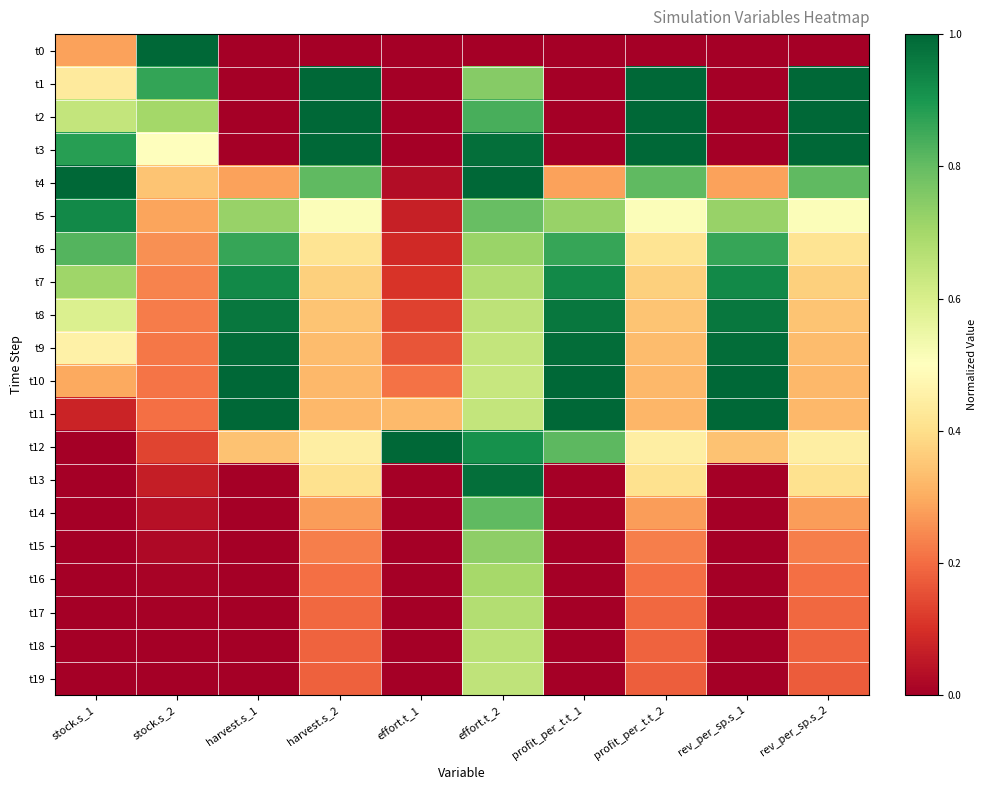

Reading left to right, transcribe all the data shown in this chart.

t0: stock.s_1=0.3	stock.s_2=1.0	harvest.s_1=0.0	harvest.s_2=0.0	effort.t_1=0.0	effort.t_2=0.0	profit_per_t.t_1=0.0	profit_per_t.t_2=0.0	rev_per_sp.s_1=0.0	rev_per_sp.s_2=0.0
t1: stock.s_1=0.4	stock.s_2=0.9	harvest.s_1=0.0	harvest.s_2=1.0	effort.t_1=0.0	effort.t_2=0.7	profit_per_t.t_1=0.0	profit_per_t.t_2=1.0	rev_per_sp.s_1=0.0	rev_per_sp.s_2=1.0
t2: stock.s_1=0.6	stock.s_2=0.7	harvest.s_1=0.0	harvest.s_2=1.0	effort.t_1=0.0	effort.t_2=0.8	profit_per_t.t_1=0.0	profit_per_t.t_2=1.0	rev_per_sp.s_1=0.0	rev_per_sp.s_2=1.0
t3: stock.s_1=0.9	stock.s_2=0.5	harvest.s_1=0.0	harvest.s_2=1.0	effort.t_1=0.0	effort.t_2=1.0	profit_per_t.t_1=0.0	profit_per_t.t_2=1.0	rev_per_sp.s_1=0.0	rev_per_sp.s_2=1.0
t4: stock.s_1=1.0	stock.s_2=0.3	harvest.s_1=0.3	harvest.s_2=0.8	effort.t_1=0.0	effort.t_2=1.0	profit_per_t.t_1=0.3	profit_per_t.t_2=0.8	rev_per_sp.s_1=0.3	rev_per_sp.s_2=0.8
t5: stock.s_1=0.9	stock.s_2=0.3	harvest.s_1=0.7	harvest.s_2=0.5	effort.t_1=0.1	effort.t_2=0.8	profit_per_t.t_1=0.7	profit_per_t.t_2=0.5	rev_per_sp.s_1=0.7	rev_per_sp.s_2=0.5
t6: stock.s_1=0.8	stock.s_2=0.3	harvest.s_1=0.9	harvest.s_2=0.4	effort.t_1=0.1	effort.t_2=0.7	profit_per_t.t_1=0.9	profit_per_t.t_2=0.4	rev_per_sp.s_1=0.9	rev_per_sp.s_2=0.4
t7: stock.s_1=0.7	stock.s_2=0.2	harvest.s_1=0.9	harvest.s_2=0.4	effort.t_1=0.1	effort.t_2=0.7	profit_per_t.t_1=0.9	profit_per_t.t_2=0.4	rev_per_sp.s_1=0.9	rev_per_sp.s_2=0.4
t8: stock.s_1=0.6	stock.s_2=0.2	harvest.s_1=1.0	harvest.s_2=0.3	effort.t_1=0.1	effort.t_2=0.7	profit_per_t.t_1=1.0	profit_per_t.t_2=0.3	rev_per_sp.s_1=1.0	rev_per_sp.s_2=0.3
t9: stock.s_1=0.5	stock.s_2=0.2	harvest.s_1=1.0	harvest.s_2=0.3	effort.t_1=0.2	effort.t_2=0.6	profit_per_t.t_1=1.0	profit_per_t.t_2=0.3	rev_per_sp.s_1=1.0	rev_per_sp.s_2=0.3
t10: stock.s_1=0.3	stock.s_2=0.2	harvest.s_1=1.0	harvest.s_2=0.3	effort.t_1=0.2	effort.t_2=0.6	profit_per_t.t_1=1.0	profit_per_t.t_2=0.3	rev_per_sp.s_1=1.0	rev_per_sp.s_2=0.3
t11: stock.s_1=0.1	stock.s_2=0.2	harvest.s_1=1.0	harvest.s_2=0.3	effort.t_1=0.3	effort.t_2=0.6	profit_per_t.t_1=1.0	profit_per_t.t_2=0.3	rev_per_sp.s_1=1.0	rev_per_sp.s_2=0.3
t12: stock.s_1=0.0	stock.s_2=0.1	harvest.s_1=0.3	harvest.s_2=0.4	effort.t_1=1.0	effort.t_2=0.9	profit_per_t.t_1=0.8	profit_per_t.t_2=0.4	rev_per_sp.s_1=0.3	rev_per_sp.s_2=0.4
t13: stock.s_1=0.0	stock.s_2=0.1	harvest.s_1=0.0	harvest.s_2=0.4	effort.t_1=0.0	effort.t_2=1.0	profit_per_t.t_1=0.0	profit_per_t.t_2=0.4	rev_per_sp.s_1=0.0	rev_per_sp.s_2=0.4
t14: stock.s_1=0.0	stock.s_2=0.0	harvest.s_1=0.0	harvest.s_2=0.3	effort.t_1=0.0	effort.t_2=0.8	profit_per_t.t_1=0.0	profit_per_t.t_2=0.3	rev_per_sp.s_1=0.0	rev_per_sp.s_2=0.3
t15: stock.s_1=0.0	stock.s_2=0.0	harvest.s_1=0.0	harvest.s_2=0.2	effort.t_1=0.0	effort.t_2=0.7	profit_per_t.t_1=0.0	profit_per_t.t_2=0.2	rev_per_sp.s_1=0.0	rev_per_sp.s_2=0.2
t16: stock.s_1=0.0	stock.s_2=0.0	harvest.s_1=0.0	harvest.s_2=0.2	effort.t_1=0.0	effort.t_2=0.7	profit_per_t.t_1=0.0	profit_per_t.t_2=0.2	rev_per_sp.s_1=0.0	rev_per_sp.s_2=0.2
t17: stock.s_1=0.0	stock.s_2=0.0	harvest.s_1=0.0	harvest.s_2=0.2	effort.t_1=0.0	effort.t_2=0.7	profit_per_t.t_1=0.0	profit_per_t.t_2=0.2	rev_per_sp.s_1=0.0	rev_per_sp.s_2=0.2
t18: stock.s_1=0.0	stock.s_2=0.0	harvest.s_1=0.0	harvest.s_2=0.2	effort.t_1=0.0	effort.t_2=0.7	profit_per_t.t_1=0.0	profit_per_t.t_2=0.2	rev_per_sp.s_1=0.0	rev_per_sp.s_2=0.2
t19: stock.s_1=0.0	stock.s_2=0.0	harvest.s_1=0.0	harvest.s_2=0.2	effort.t_1=0.0	effort.t_2=0.7	profit_per_t.t_1=0.0	profit_per_t.t_2=0.2	rev_per_sp.s_1=0.0	rev_per_sp.s_2=0.2